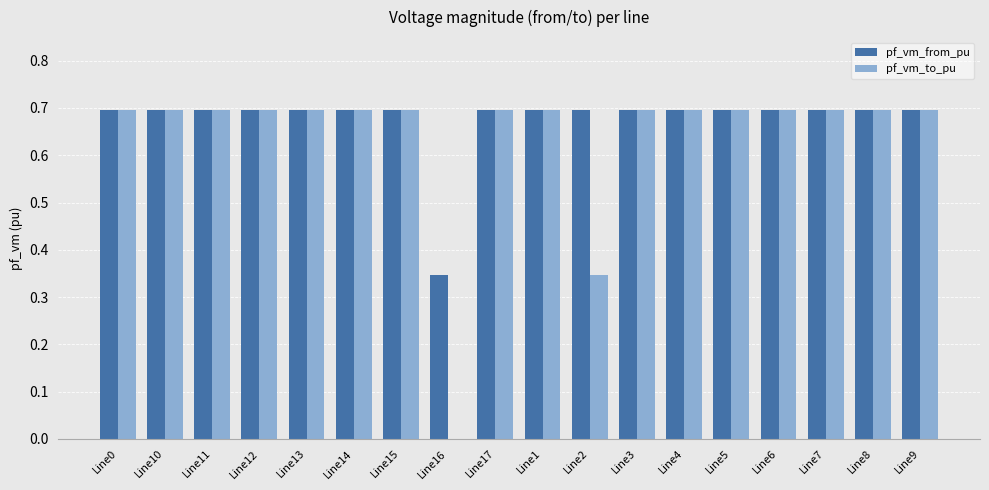

Where is pf_vm_from_pu nearest to the value 0?

Line16